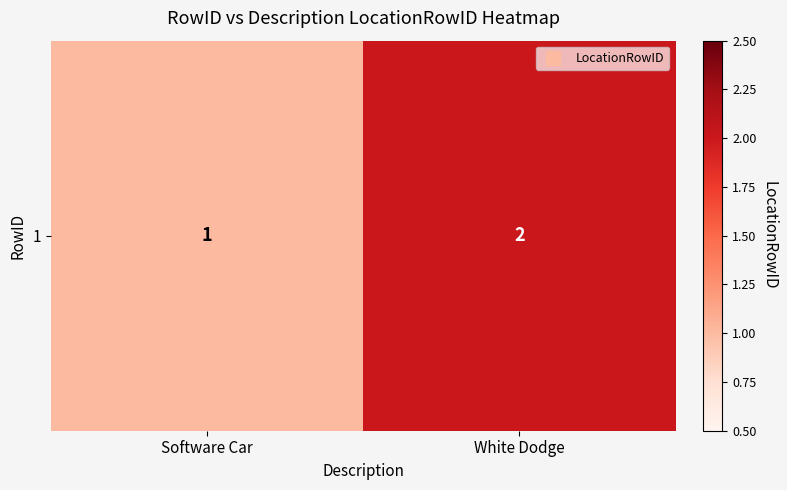

How many values are between 1 and 2?

2